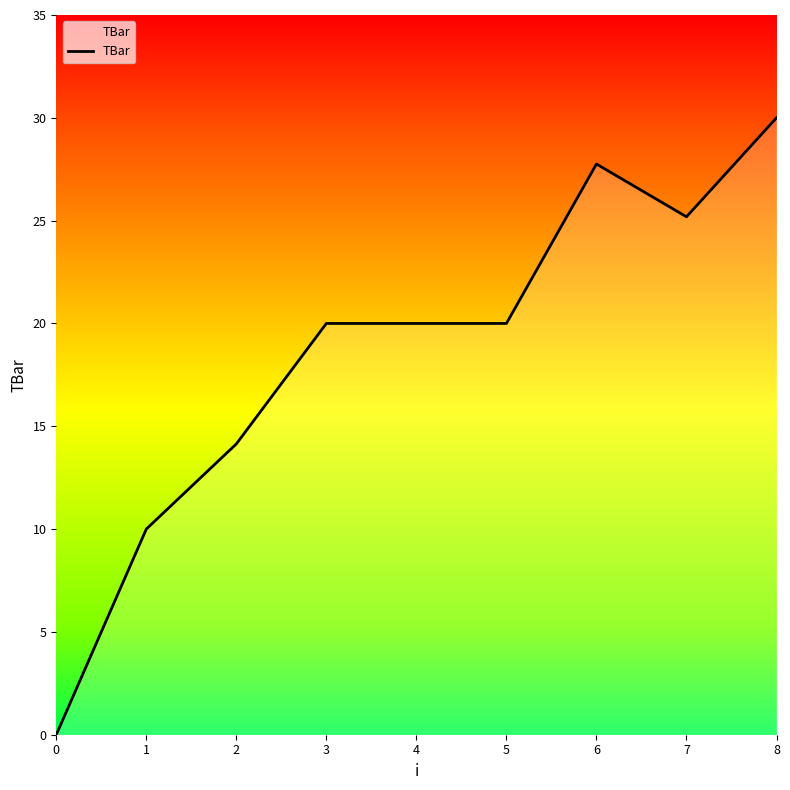

How many values are above zero?

8